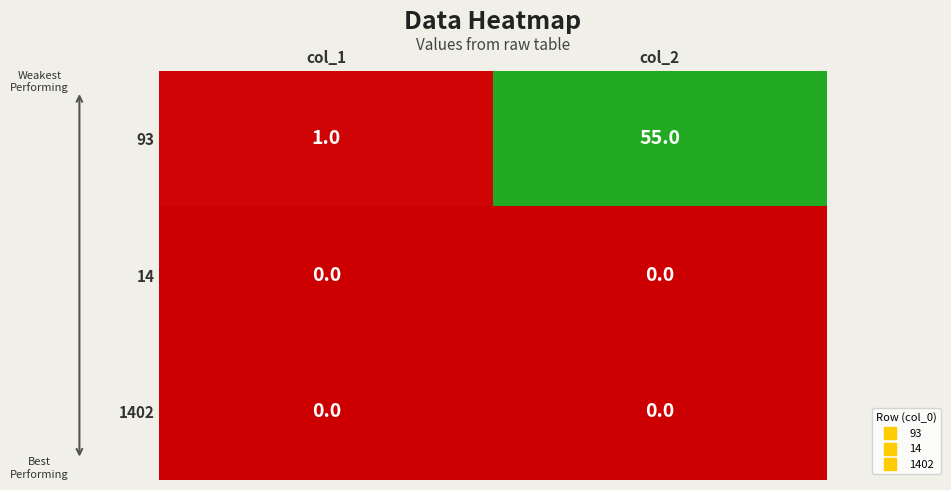

How many categories are shown in the chart?

2